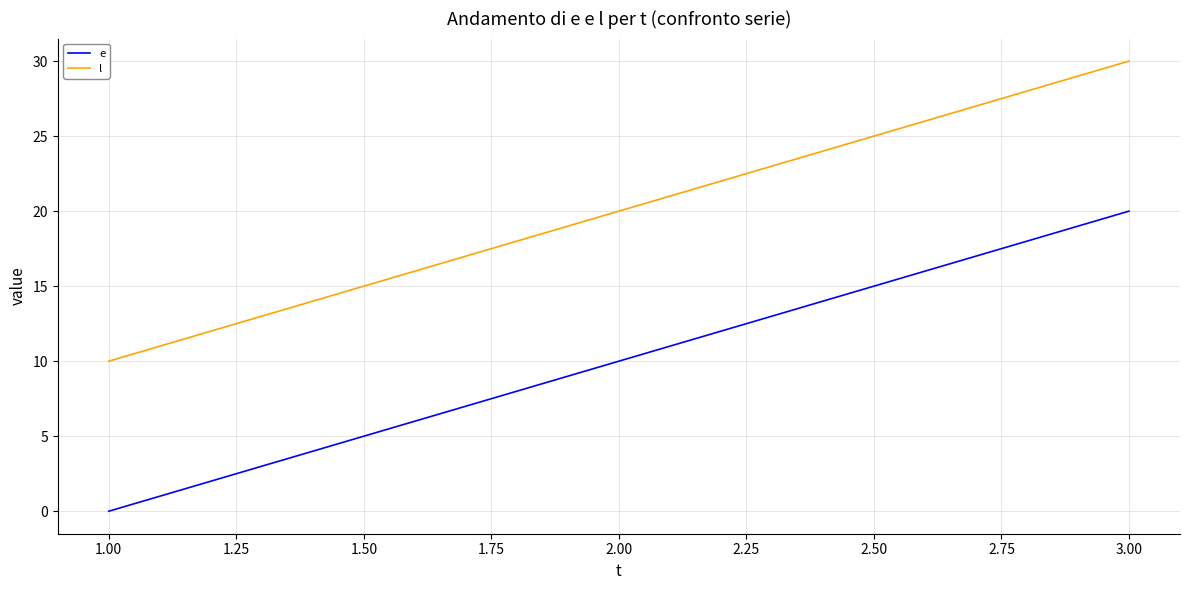

List the series in order of their overall mean, lowest first.

e, l